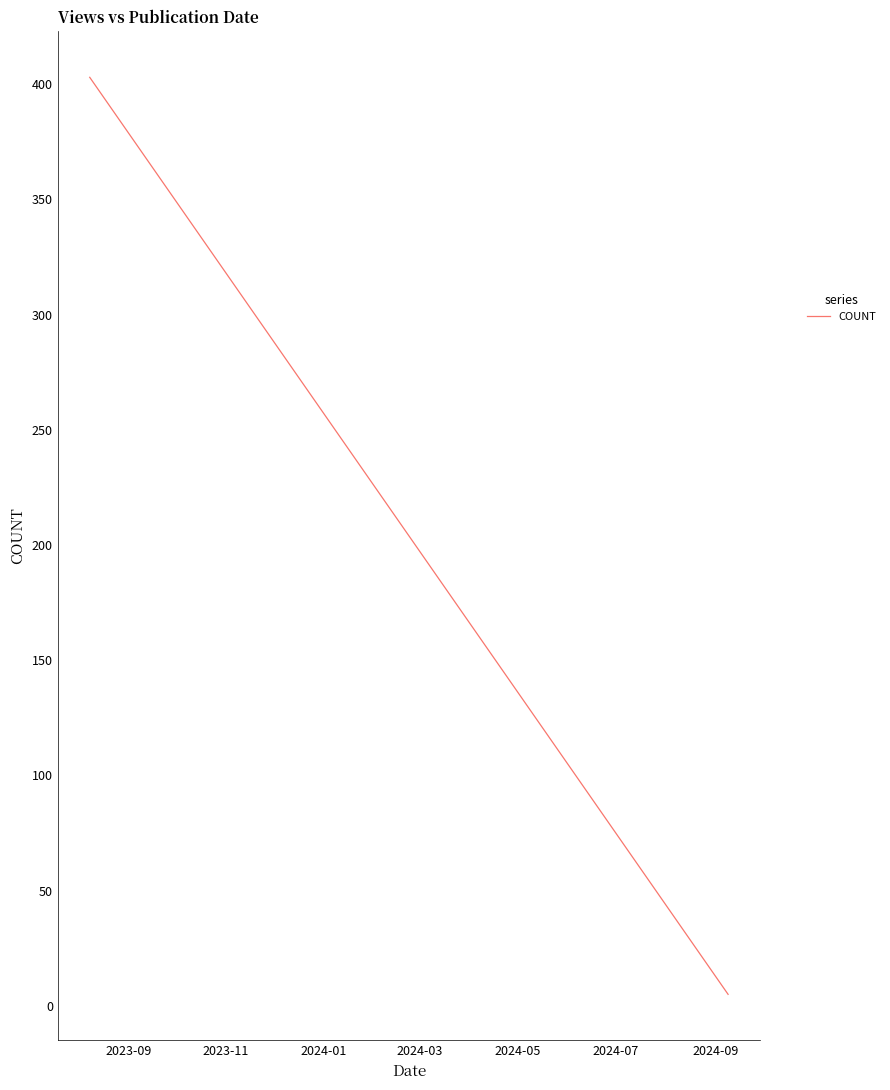

What is the greatest value displayed?

403